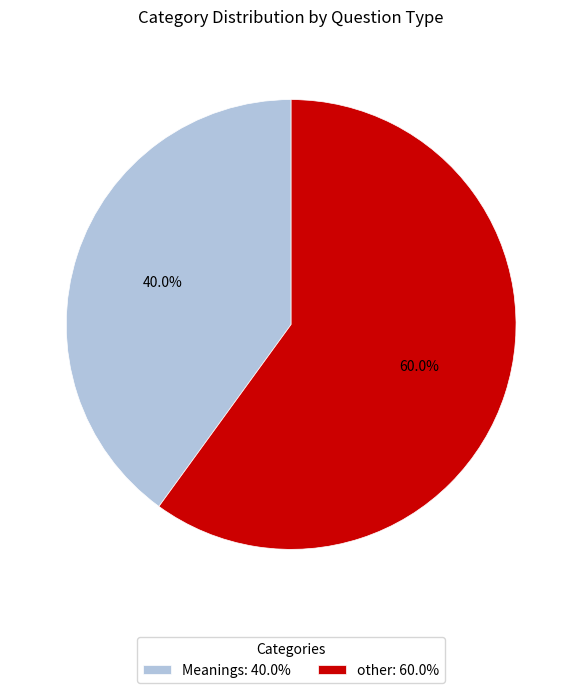

Do Meanings and other together represent more than half of the pie?

Yes